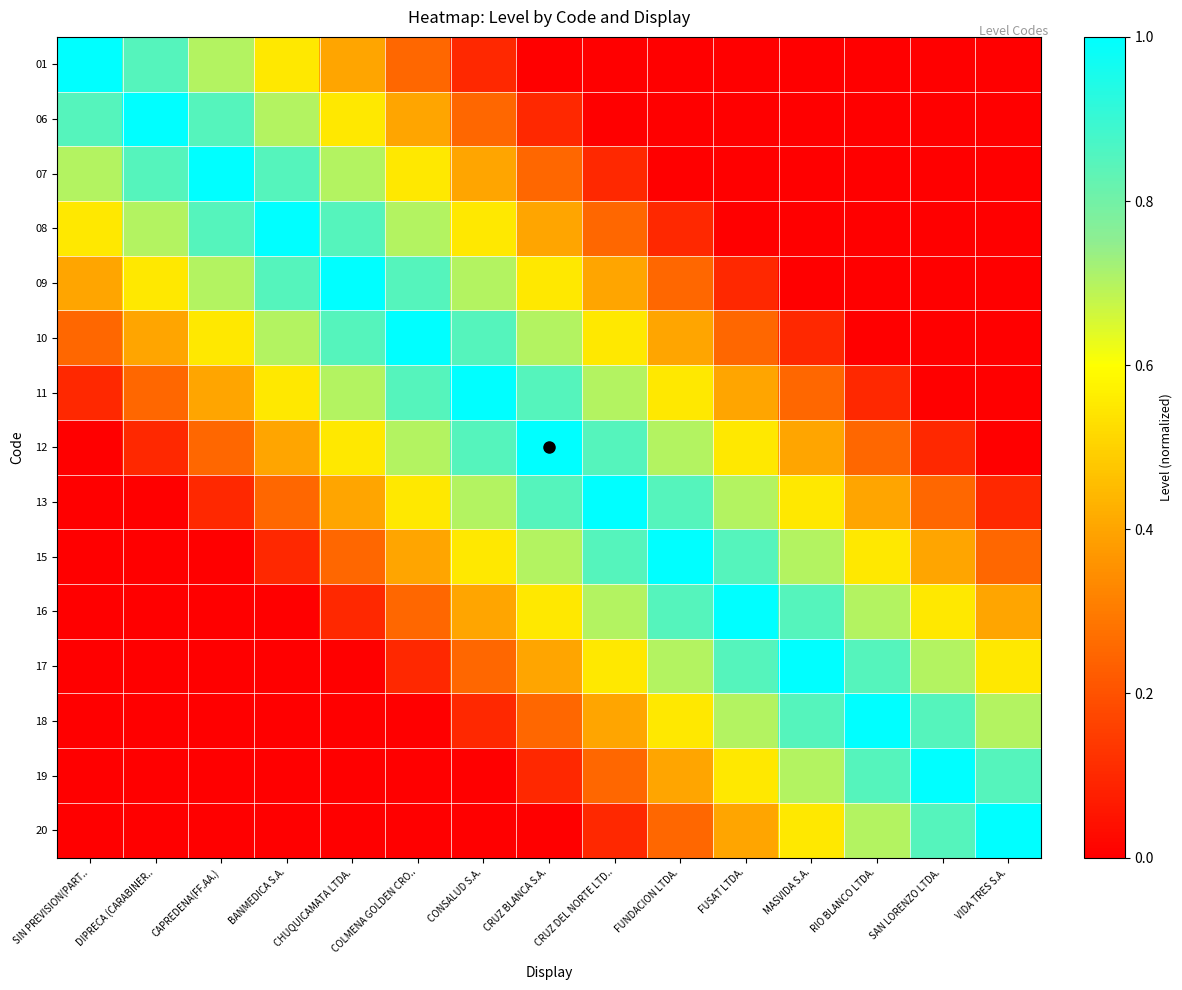

Between COLMENA GOLDEN CRO.. and MASVIDA S.A., which series saw the biggest shift?

10